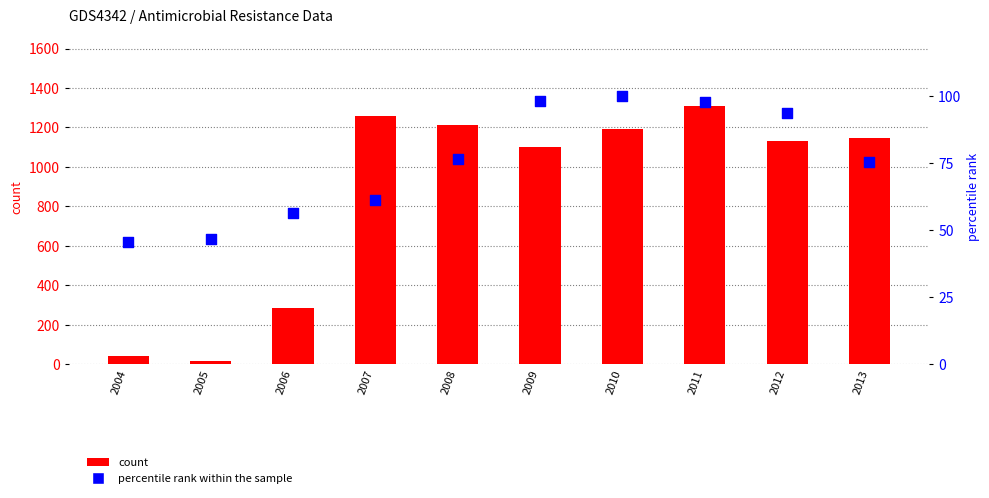

At which category is the sum across all series the highest?

2011